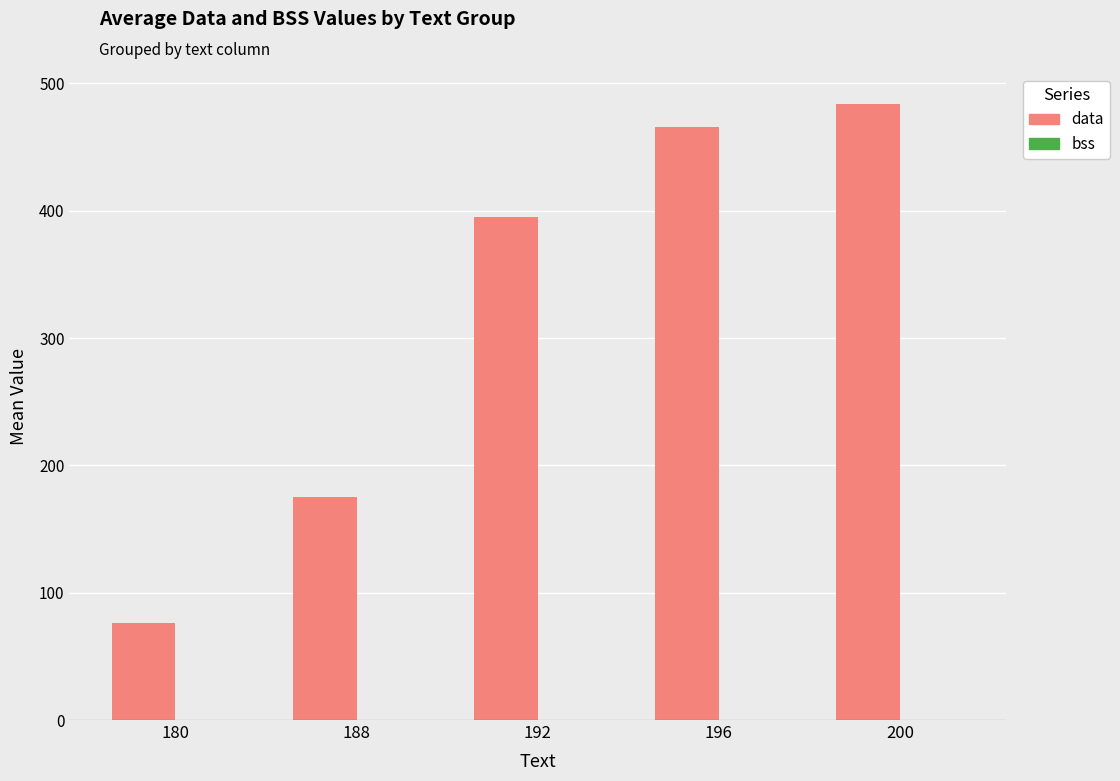

Between 200 and 180, which is larger?

200